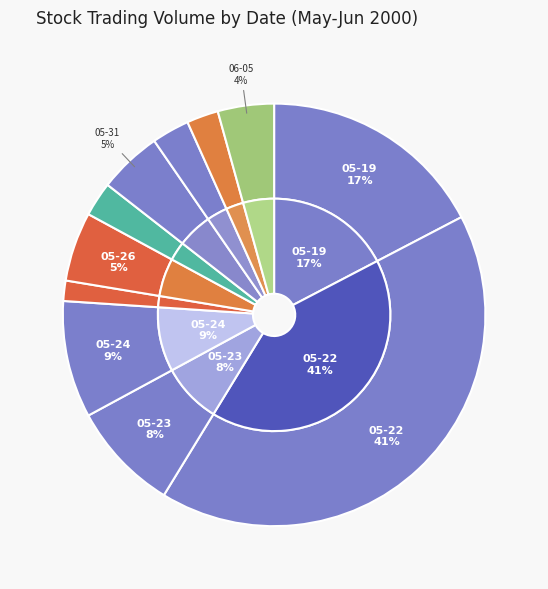

What is the change in value from 2000-05-24 to 2000-05-25?

-330700